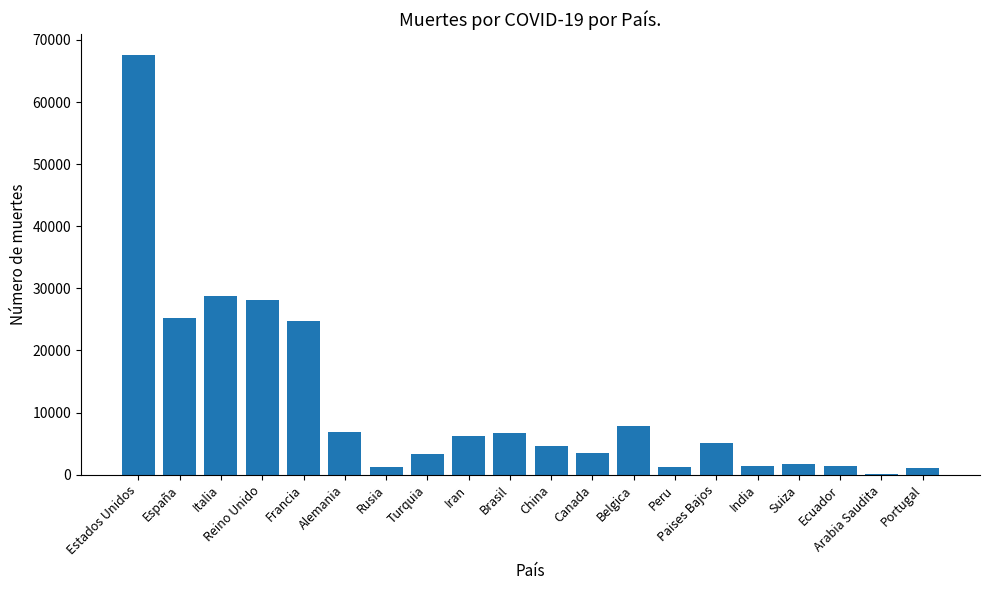

Read the value at Iran, to the nearest 100.

6200